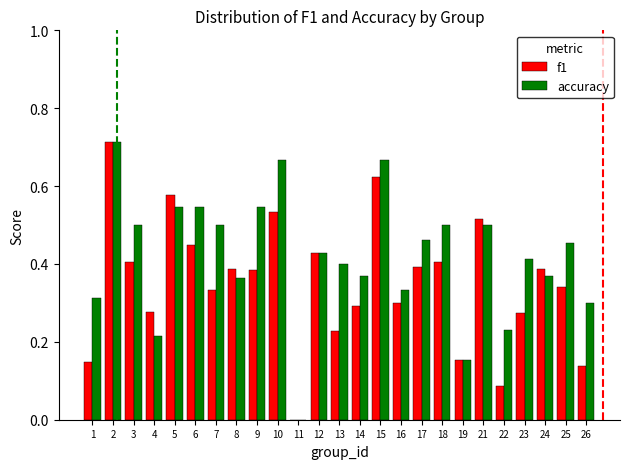

What are all the series names shown in the legend?

f1, accuracy